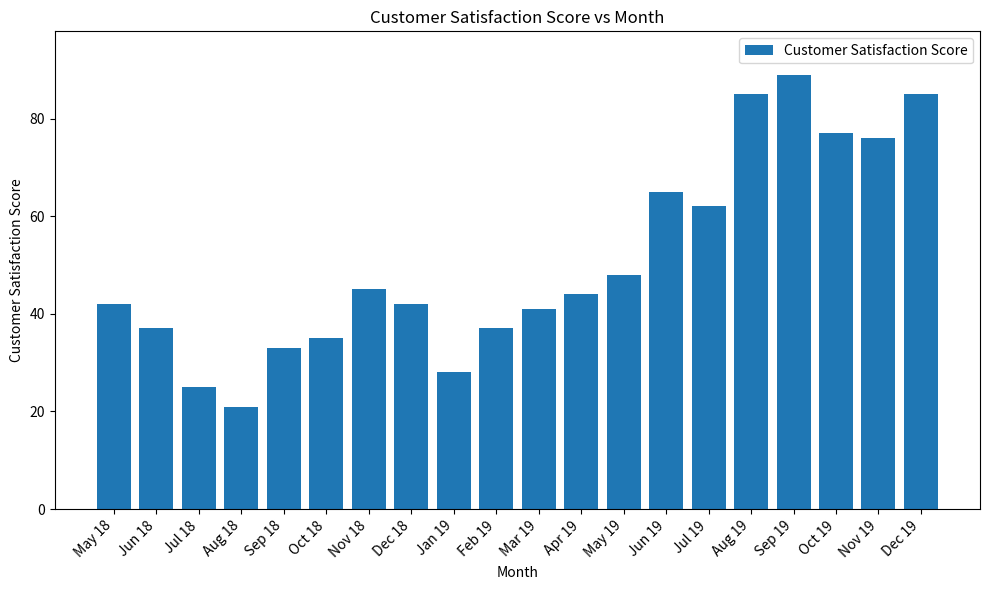

What position from the left is Aug 18?

4